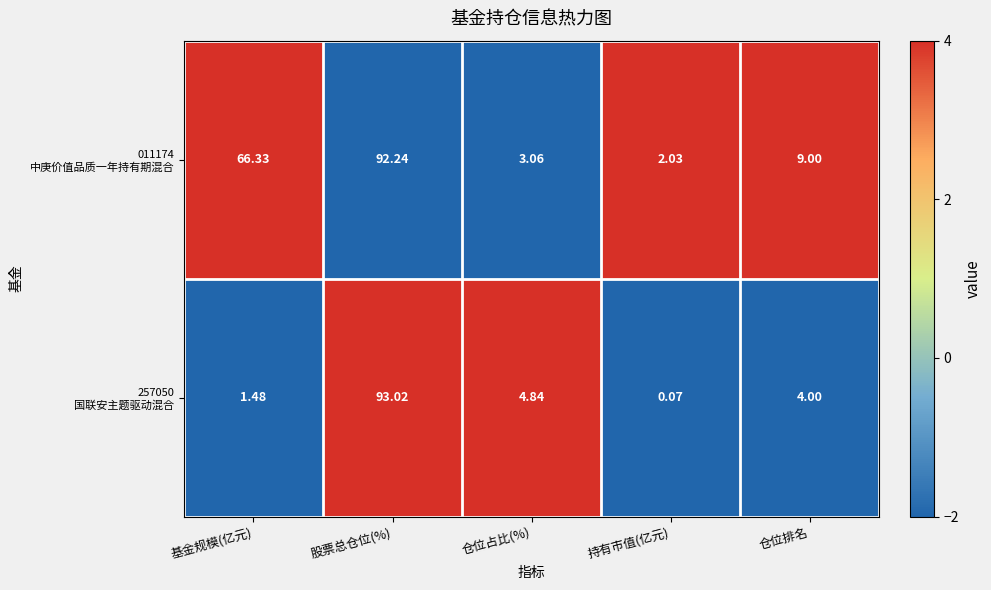

At which category does the chart reach its minimum across all series?

持有市值(亿元)